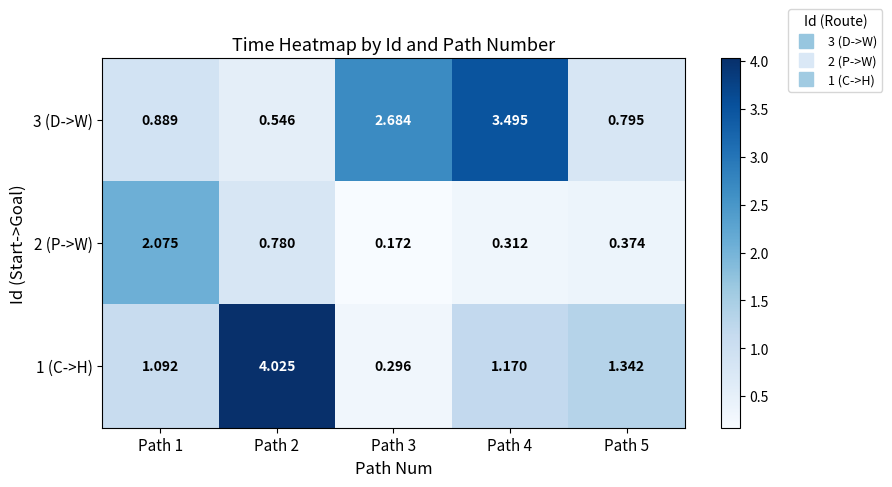

Which series has the largest total across all categories?

3 (D->W)